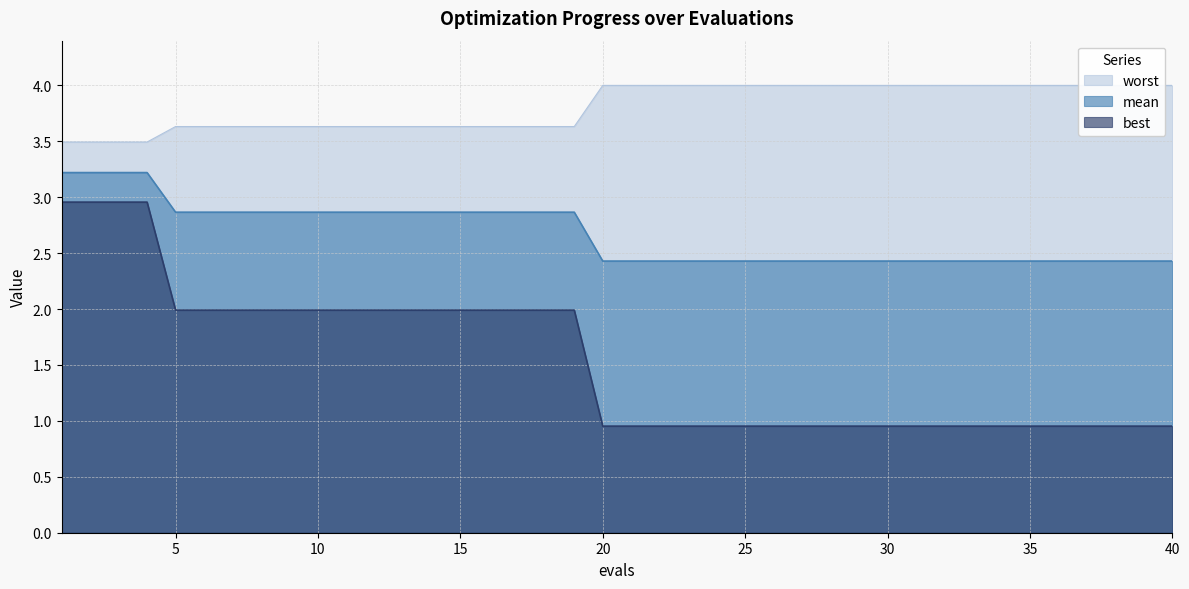

At which label does mean reach its minimum?

20